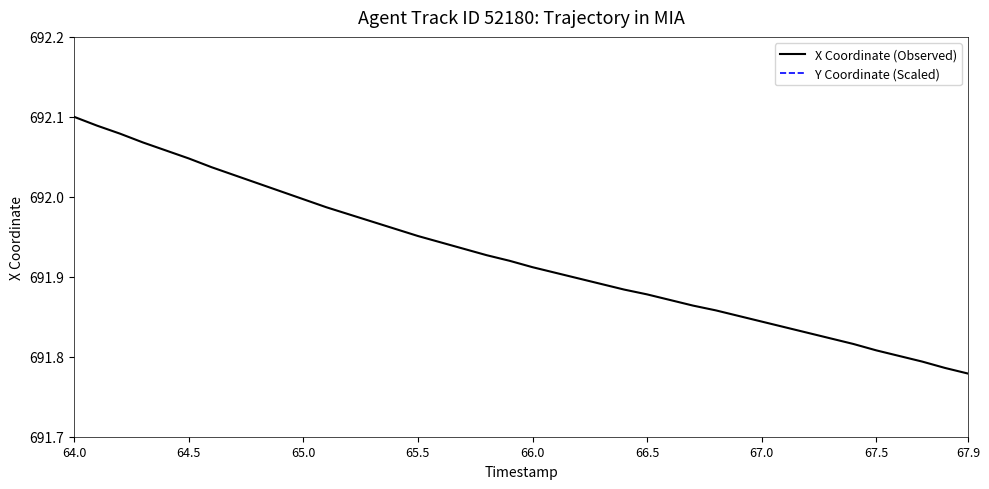

True or false: X Coordinate (Observed) and Y Coordinate (Scaled) intersect in this chart.

False